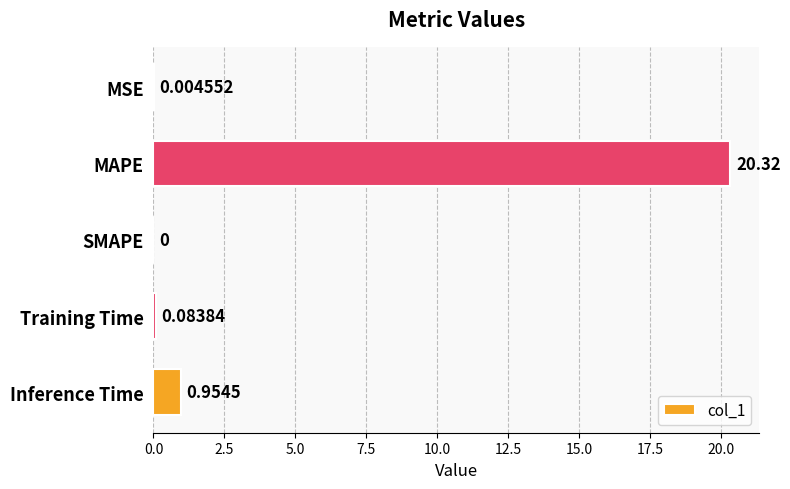

Which category has the highest value across all series?

MAPE